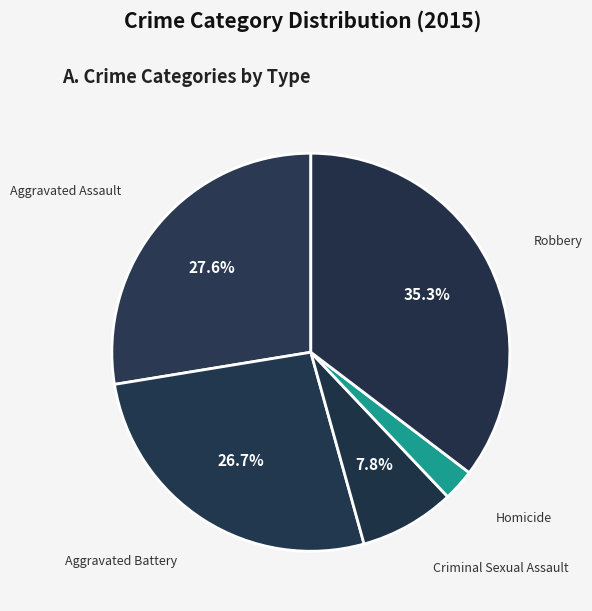

Rank the categories by value from lowest to highest.

Homicide, Criminal Sexual Assault, Aggravated Battery, Aggravated Assault, Robbery